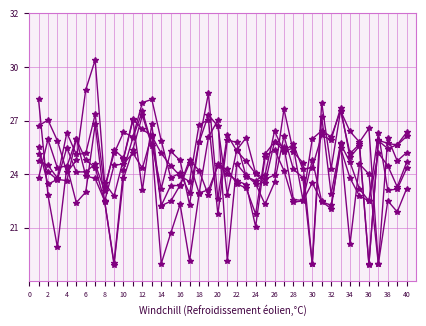

Reading left to right, transcribe all the data shown in this chart.

col_1: 2.5	1.8	1.9	1.9	2.7	2.0	1.9	1.5	0.3	2.1	2.7	3.2	2.6	1.7	2.4	2.3	1.4	2.6	3.1	2.9	1.6	2.5	2.7	2.0	1.9	2.0	3.2	2.4	2.2	0.3	3.3	2.1	3.2	2.8	2.6	2.9	0.3	2.7	2.2	2.4
col_2: 3.4	1.6	0.6	2.1	2.7	2.3	2.1	1.5	0.3	1.9	2.5	3.1	2.5	0.3	0.9	1.4	0.4	1.6	2.7	3.0	0.4	2.2	2.0	1.8	1.4	1.8	2.7	2.1	1.9	0.3	3.1	1.6	2.6	0.7	2.2	2.0	0.3	1.5	1.3	1.7
col_15: 1.9	2.6	2.1	2.2	1.5	1.7	2.9	1.5	2.2	2.2	2.4	2.1	2.7	1.4	1.5	1.8	2.3	2.1	1.6	2.2	2.0	1.9	1.8	1.0	2.3	2.5	2.1	1.5	1.5	1.8	1.5	1.4	2.5	1.9	1.6	1.5	2.4	2.2	1.8	2.2
col_16: 2.9	3.0	2.6	2.0	2.3	3.6	4.1	1.8	1.6	2.3	3.0	1.7	2.9	1.4	1.8	1.8	2.2	1.6	1.7	2.2	2.1	1.8	1.7	1.3	2.4	2.6	2.5	1.5	1.5	2.3	1.5	1.4	2.6	2.2	1.7	1.5	2.8	1.7	1.7	2.1
col_23: 2.2	2.2	1.9	2.8	2.4	2.4	3.1	1.8	2.4	2.8	2.7	3.3	3.4	2.6	1.9	2.0	1.6	2.6	3.5	1.5	2.7	2.4	2.2	2.0	1.8	2.6	2.4	2.6	2.1	2.1	2.7	2.6	3.2	2.3	2.5	0.3	2.6	2.5	2.5	2.8
col_24: 2.4	2.0	1.9	2.5	2.0	2.0	2.2	1.7	2.5	2.3	3.0	2.8	2.7	2.4	2.2	2.0	1.9	2.9	3.0	1.2	2.6	2.6	2.0	1.9	2.0	2.8	2.4	2.5	1.5	2.7	2.8	2.7	3.2	2.4	2.6	0.3	2.6	2.6	2.5	2.7